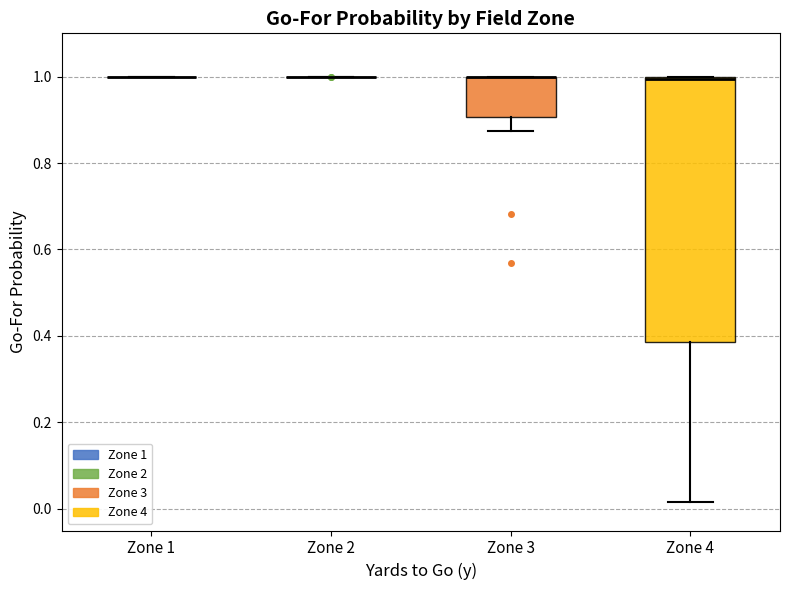

Reading left to right, transcribe this box plot: for each box, give where its median line is, the range the box spans, and where its two whiskers end, as read against the y-axis. The values are not printed on the chart, so give them approximately, as read against the axis.

Zone 1: box collapsed to a line at 1.00, whiskers 1.00 to 1.00
Zone 2: box collapsed to a line at 1.00, whiskers 1.00 to 1.00
Zone 3: median 1.00 (drawn on the box's upper edge), box 0.90 to 1.00, whiskers 0.88 to 1.00
Zone 4: median 1.00, box 0.38 to 1.00, whiskers 0.02 to 1.00